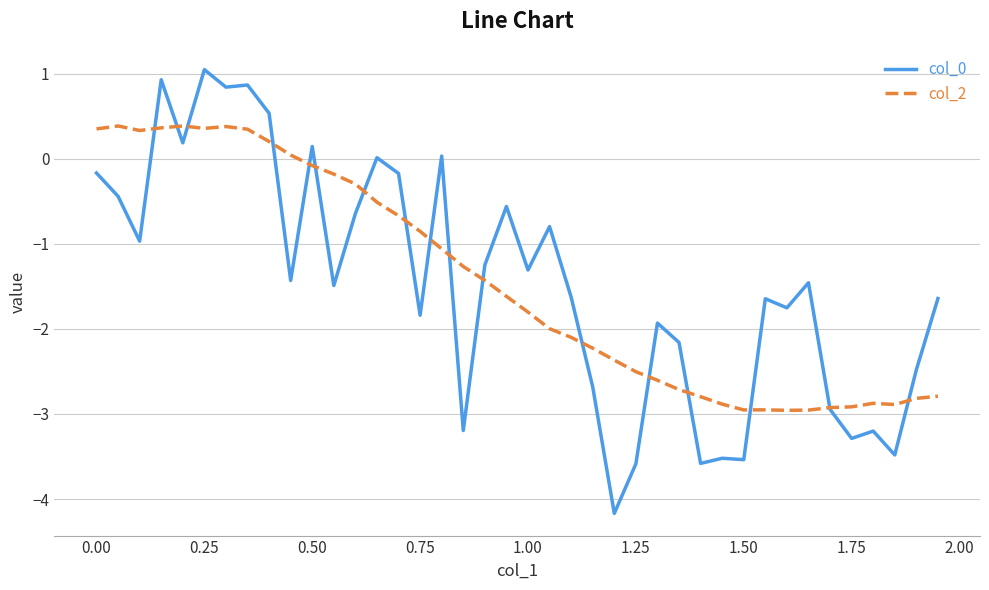

What is the minimum value shown in the chart?

-4.2